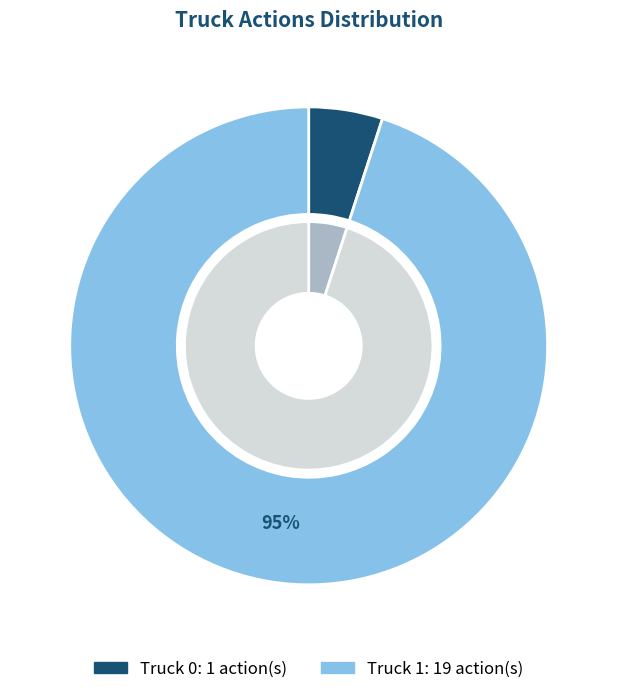

How much of the chart is everything except Truck 1?

5.0%